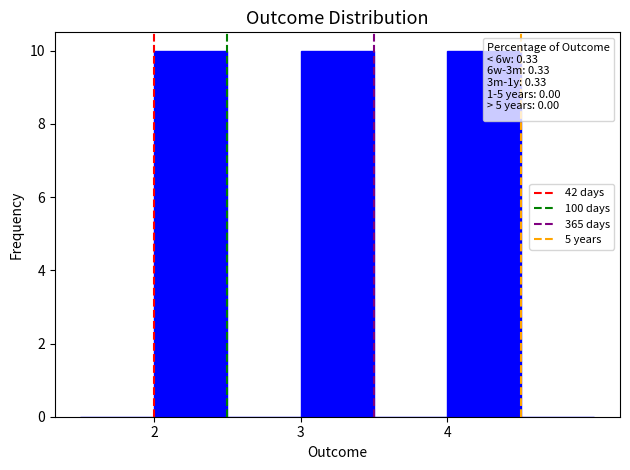

Reading left to right, transcribe this chart: for each bar, give the range it covers on the x-axis and its height. The values are not printed on the chart, so give them approximately, as read against the axis.

1.5 to 2.0: 0
2.0 to 2.5: 10
2.5 to 3.0: 0
3.0 to 3.5: 10
3.5 to 4.0: 0
4.0 to 4.5: 10
4.5 to 5.0: 0